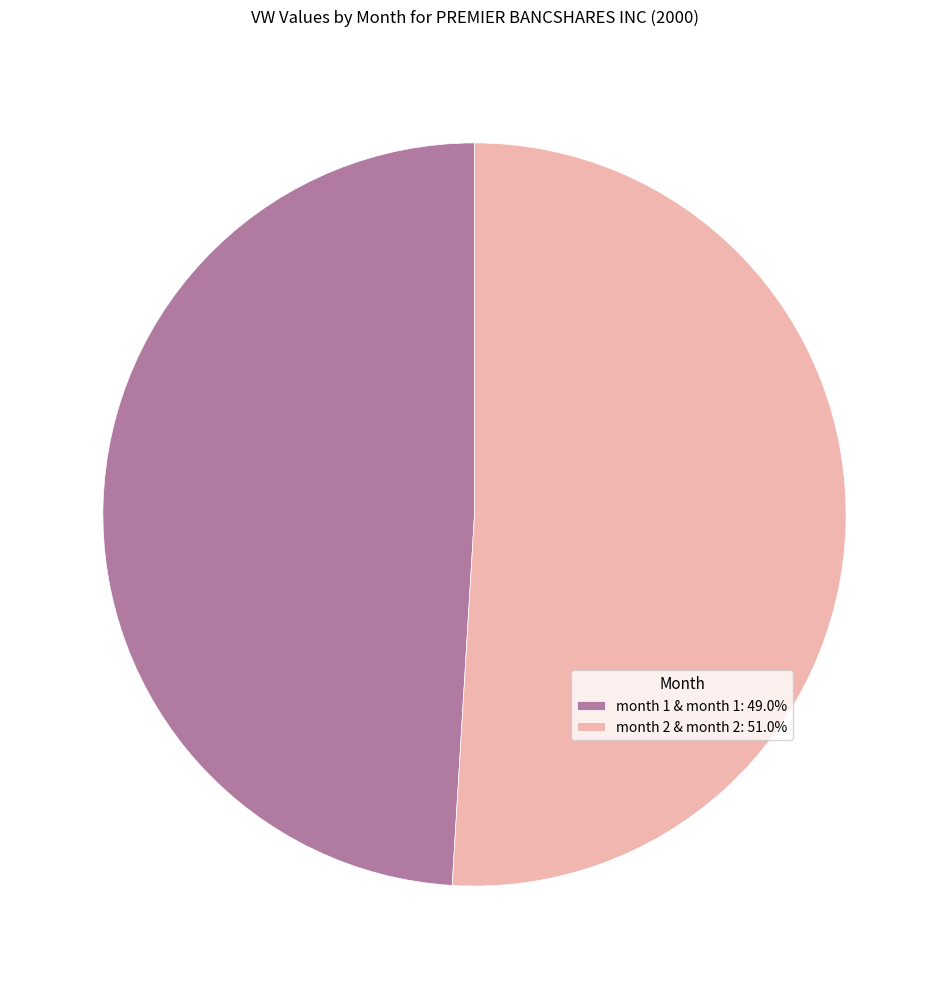

Is there any slice that represents more than half of the pie?

Yes